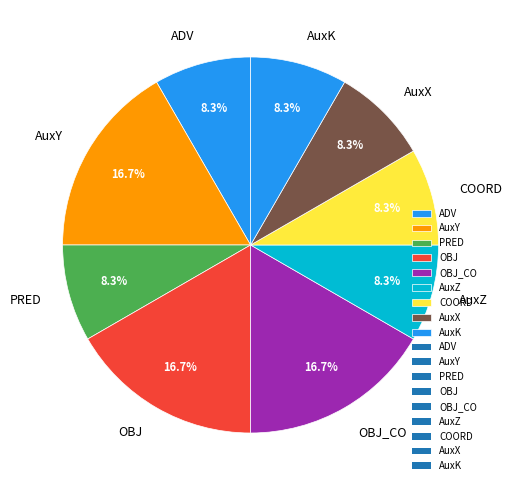

Does any single category account for the majority?

No